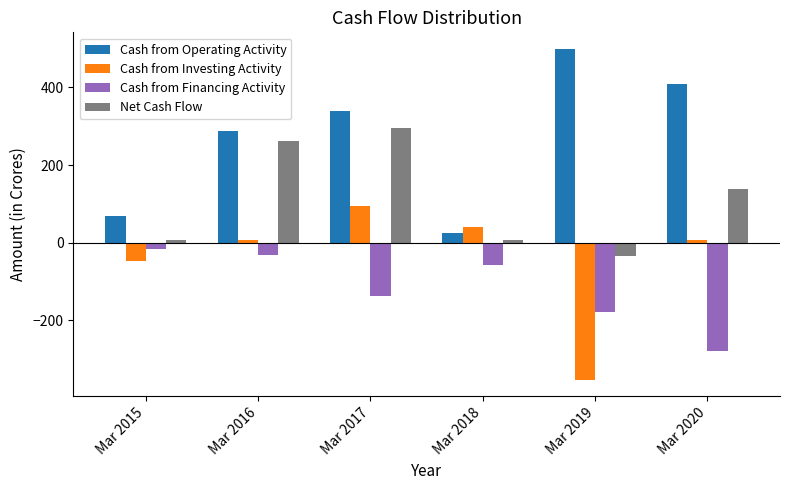

The Cash from Investing Activity series shows 8 at Mar 2020. True or false?

True